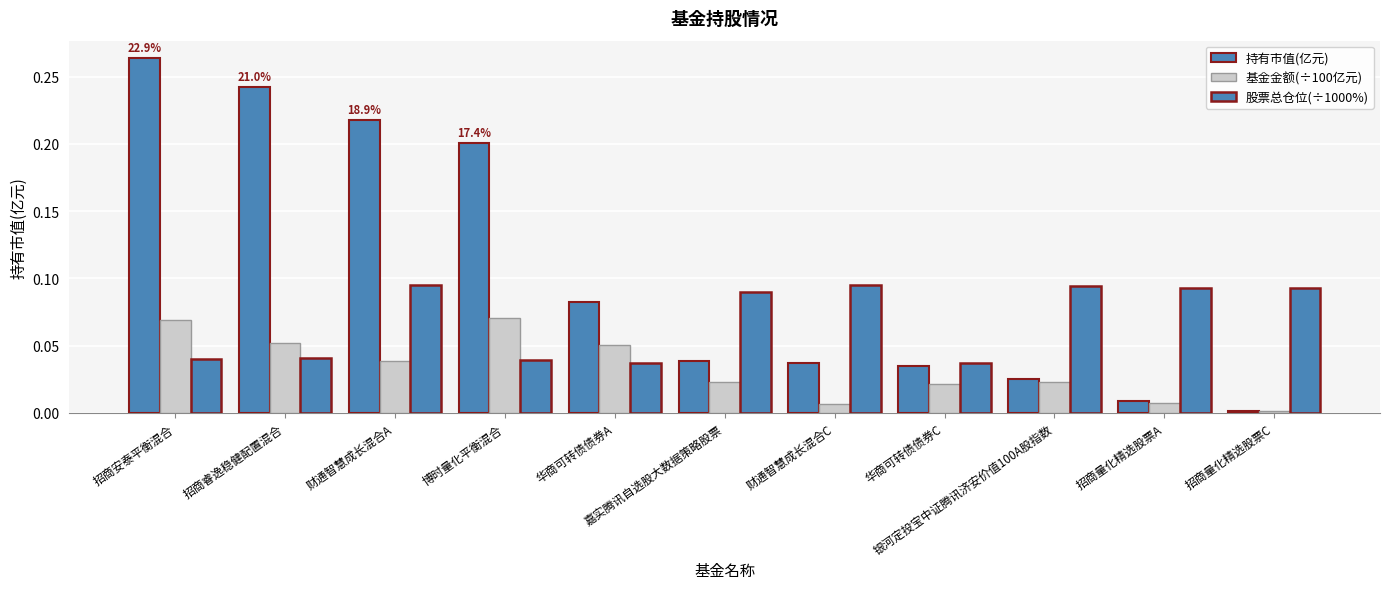

How many groups of bars are there?

11